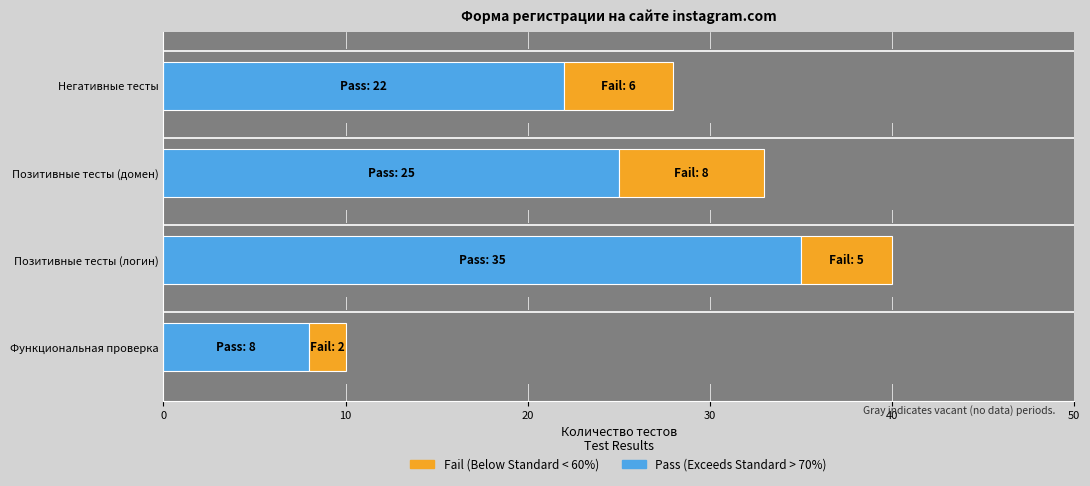

What is the difference between the maximum and minimum values in the Fail (Below Standard < 60%) series?

6